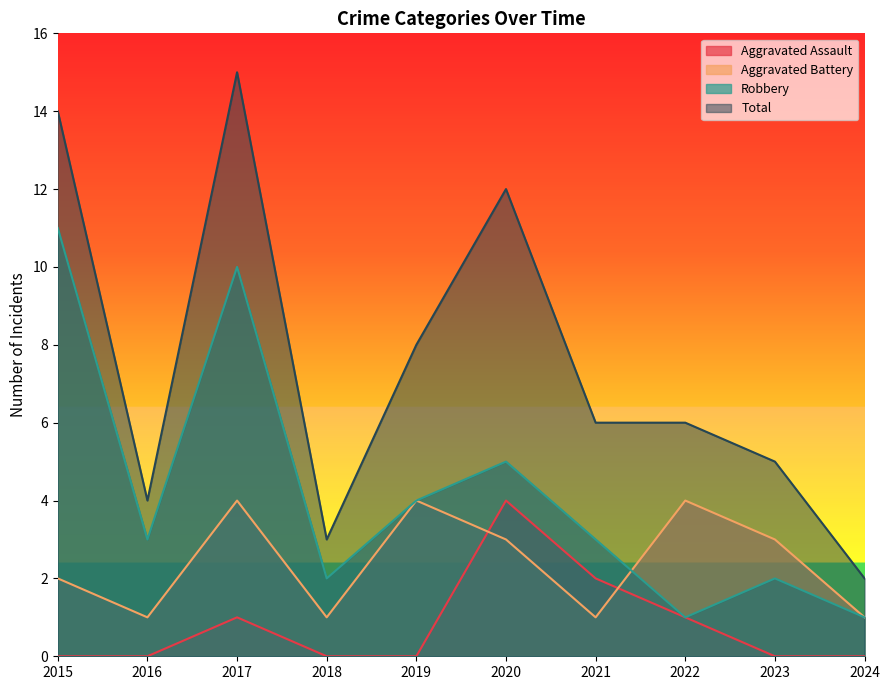

What is the maximum value shown in the chart?

15